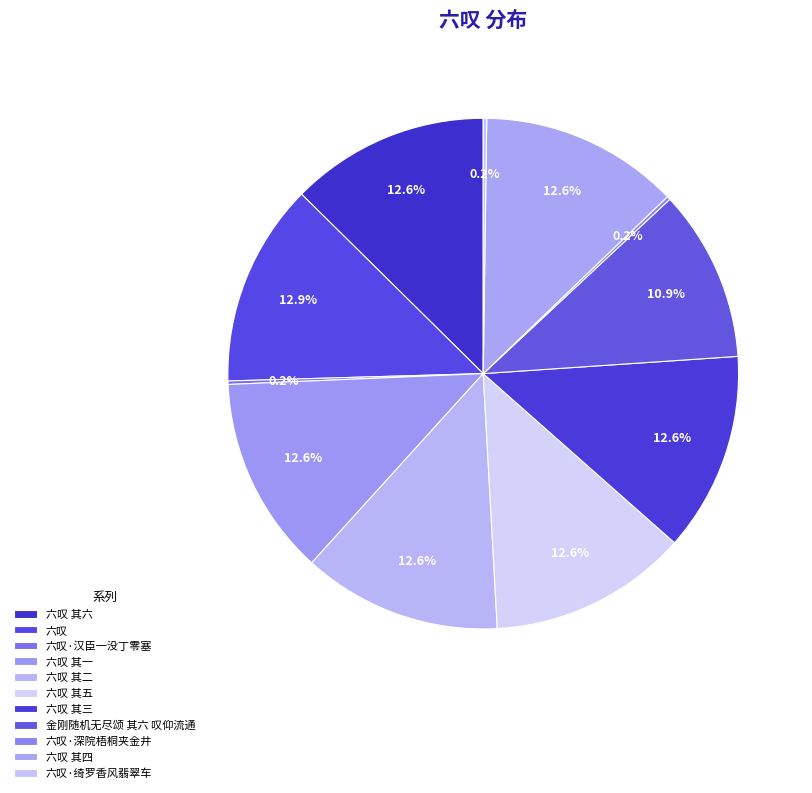

Is 六叹·汉臣一没丁零塞 the majority of the pie?

No